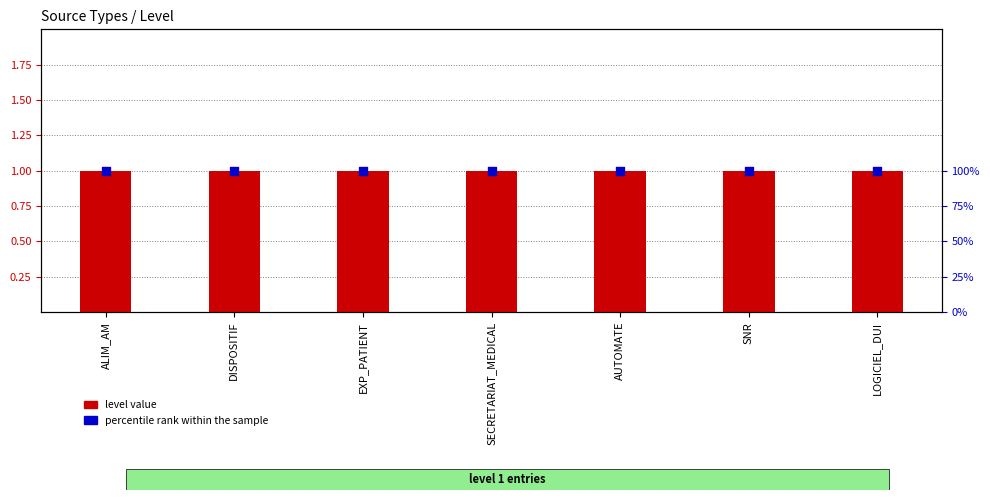

Which series has the largest total across all categories?

percentile rank within the sample